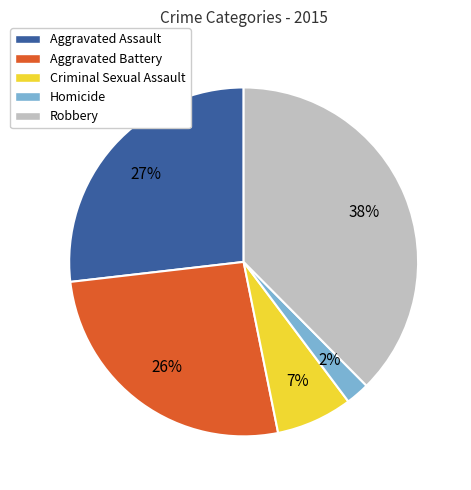

Is the sum of Aggravated Assault and Homicide greater than half?

No